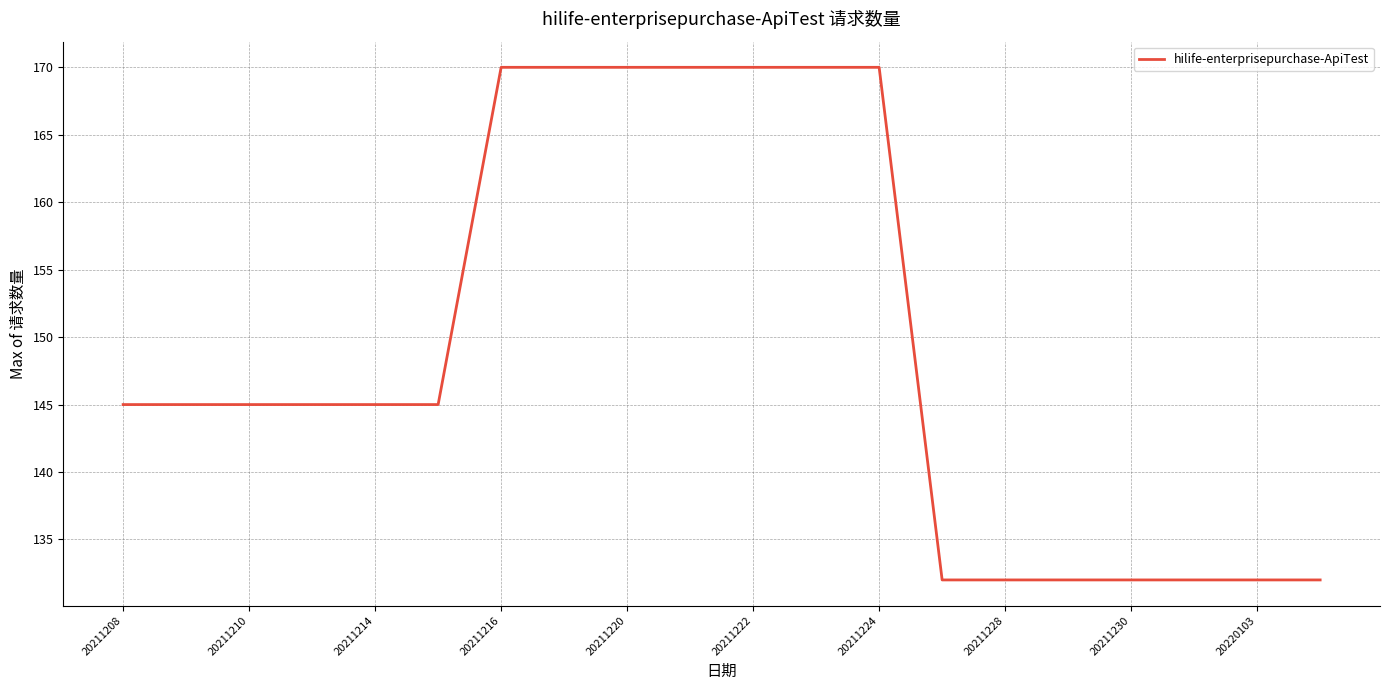

What is the difference between the second highest and minimum values?

38